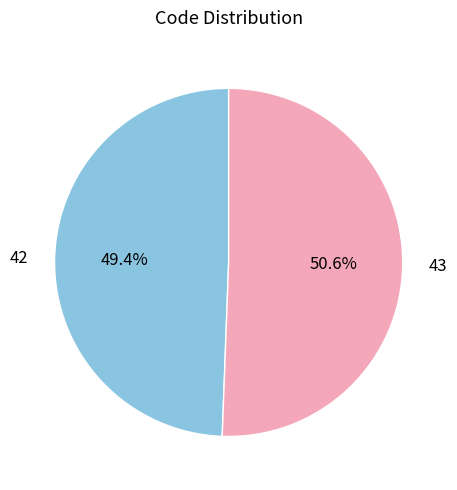

To the nearest percent, what is the difference between the 43 and 42 slice percentages?

1%